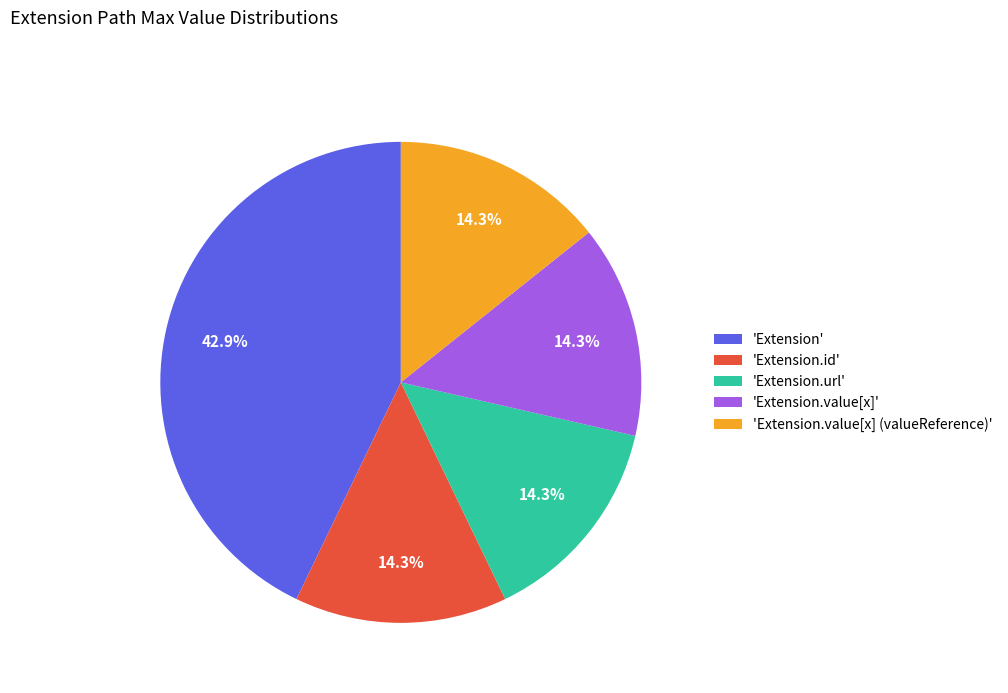

Count the number of slices in the pie.

5